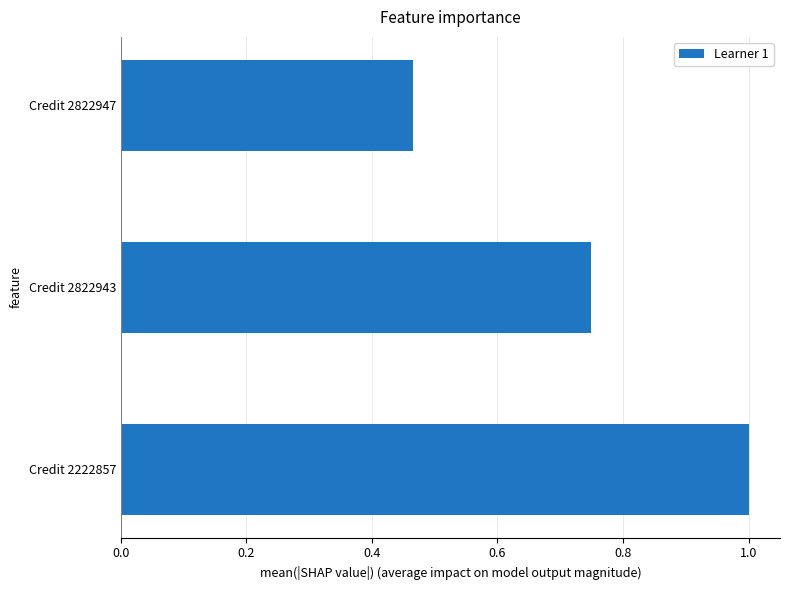

List the labels in order of value, largest first.

Credit 2222857, Credit 2822943, Credit 2822947